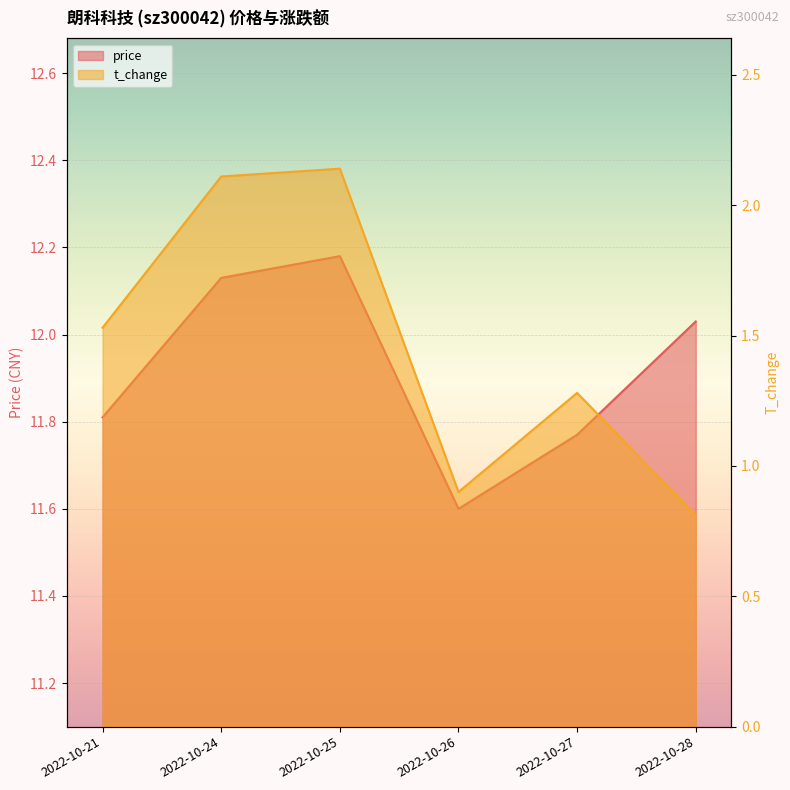

Where is the first local minimum for t_change?

2022-10-26